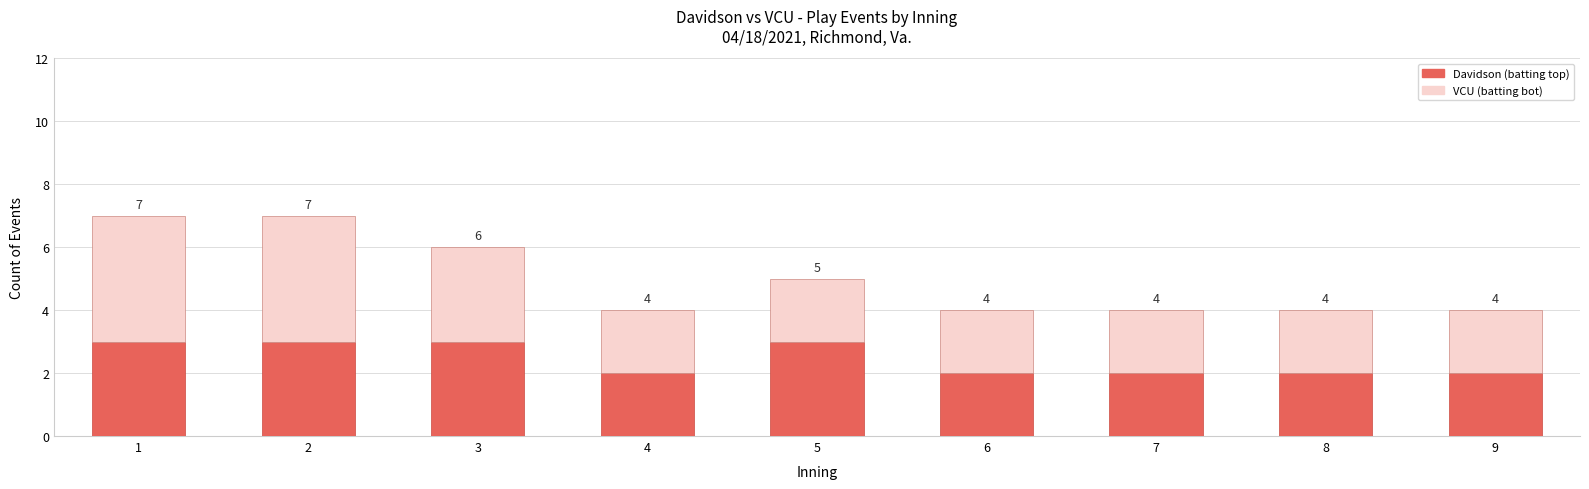

Count the Davidson (batting top) values in the range 2 to 3.

9